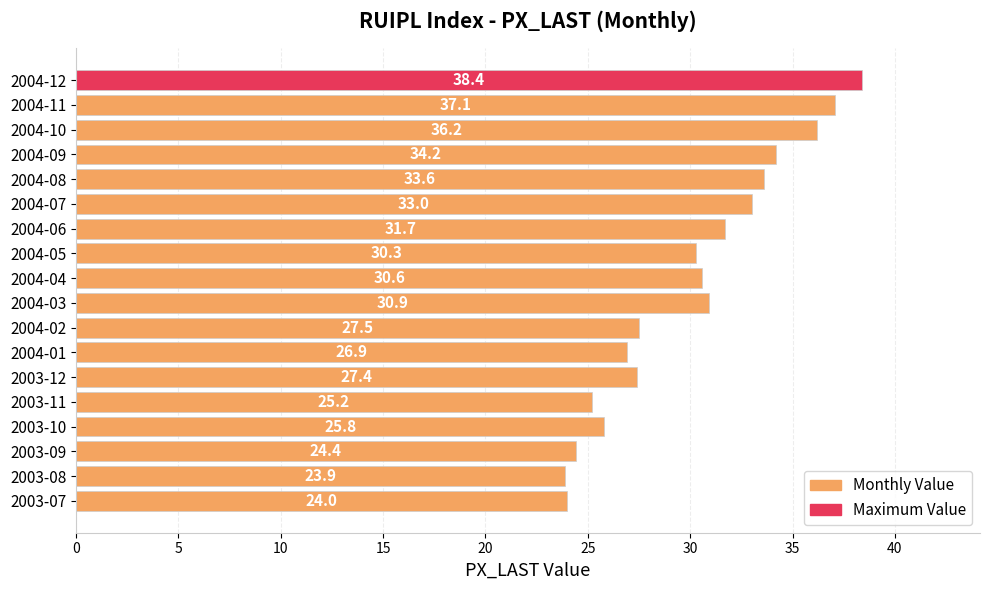

Rank the categories by value from highest to lowest.

2004-12, 2004-11, 2004-10, 2004-09, 2004-08, 2004-07, 2004-06, 2004-03, 2004-04, 2004-05, 2004-02, 2003-12, 2004-01, 2003-10, 2003-11, 2003-09, 2003-07, 2003-08